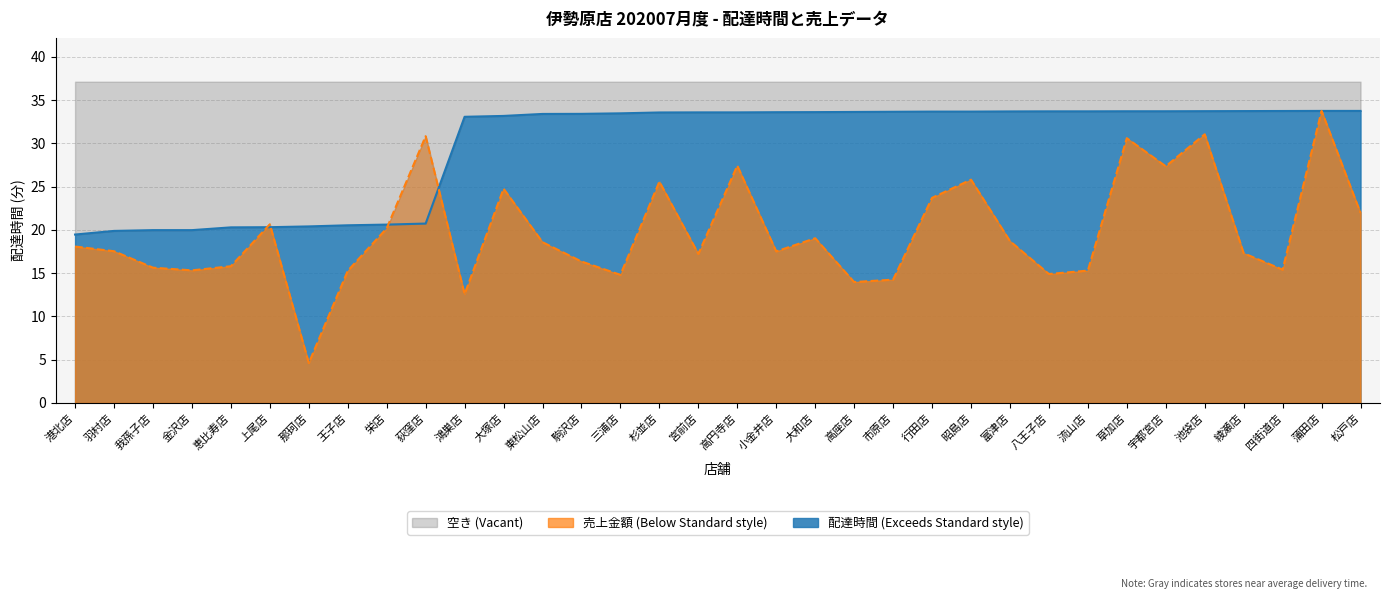

What is the difference between the delta values at 草加店 and 鴻巣店?

0.6